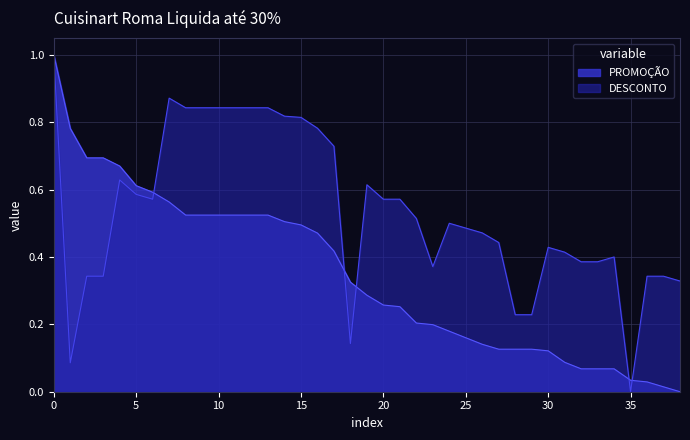

List the series in order of their overall mean, highest first.

DESCONTO, PROMOÇÃO